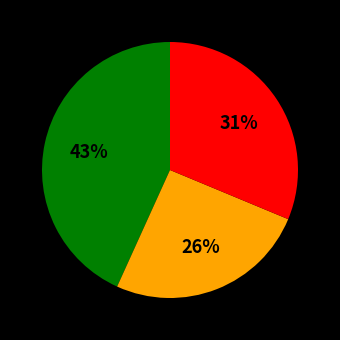

Is there any slice that represents more than half of the pie?

No